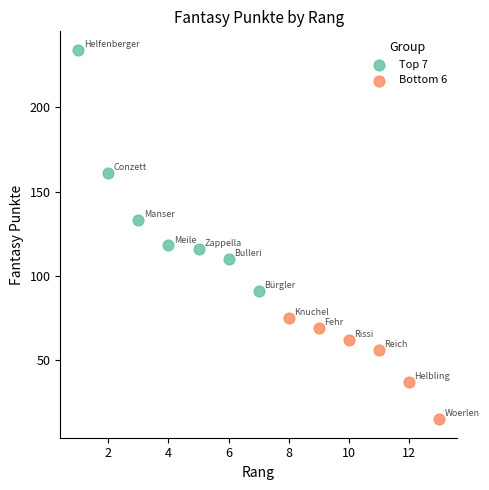

Which series has the widest spread of Y values?

Top 7